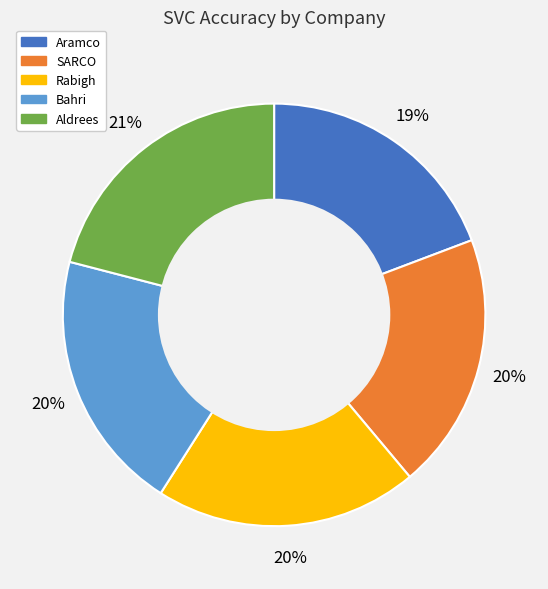

What percentage is the Aramco slice, to the nearest percent?

19%